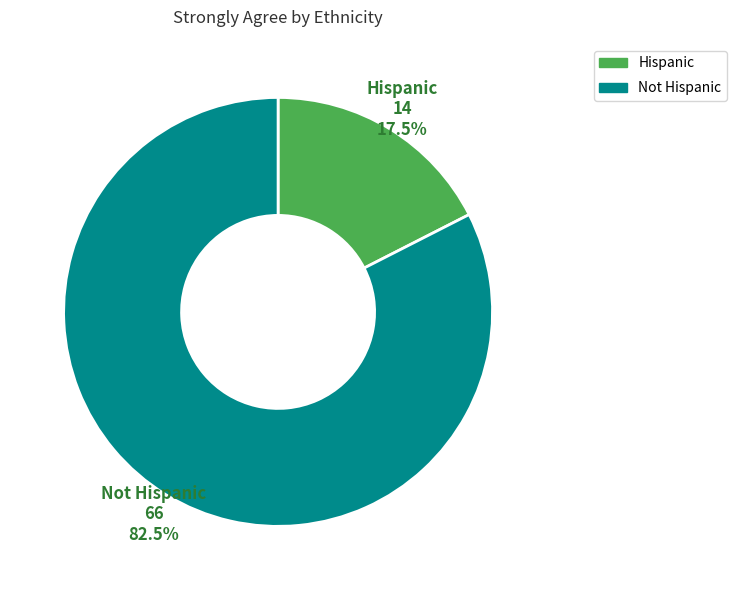

To the nearest percent, what is the difference between the Not Hispanic and Hispanic slice percentages?

65%